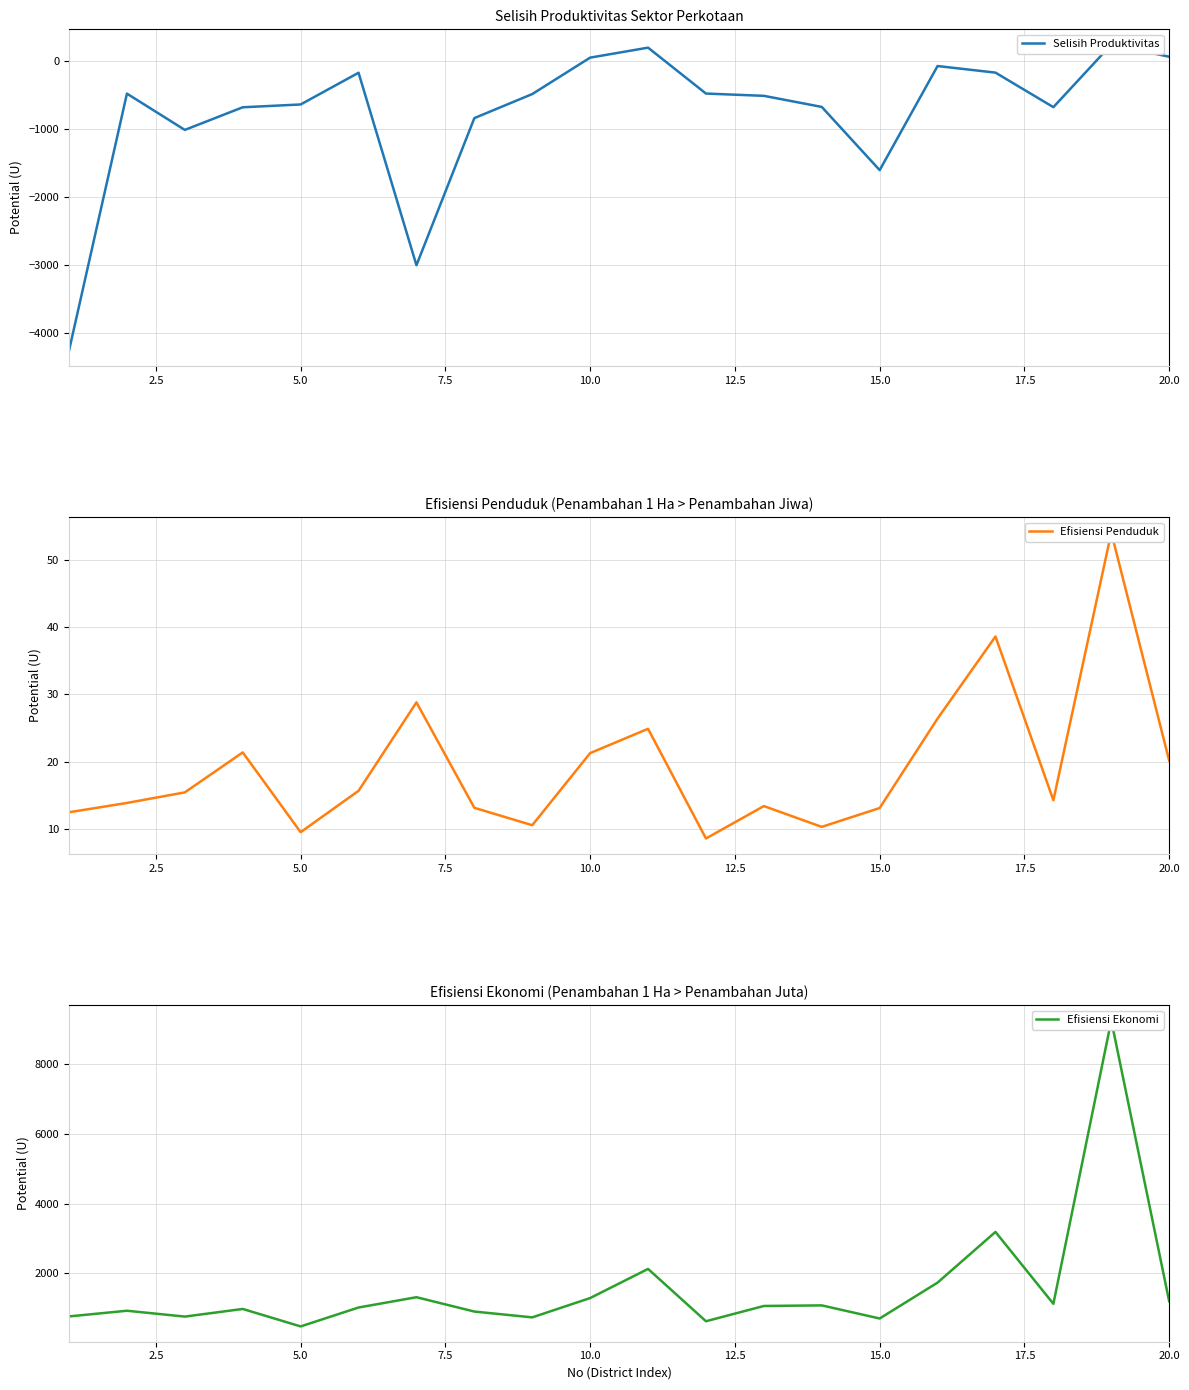

What is the value of the Selisih Produktivitas point at the 10th from the left?

51.5